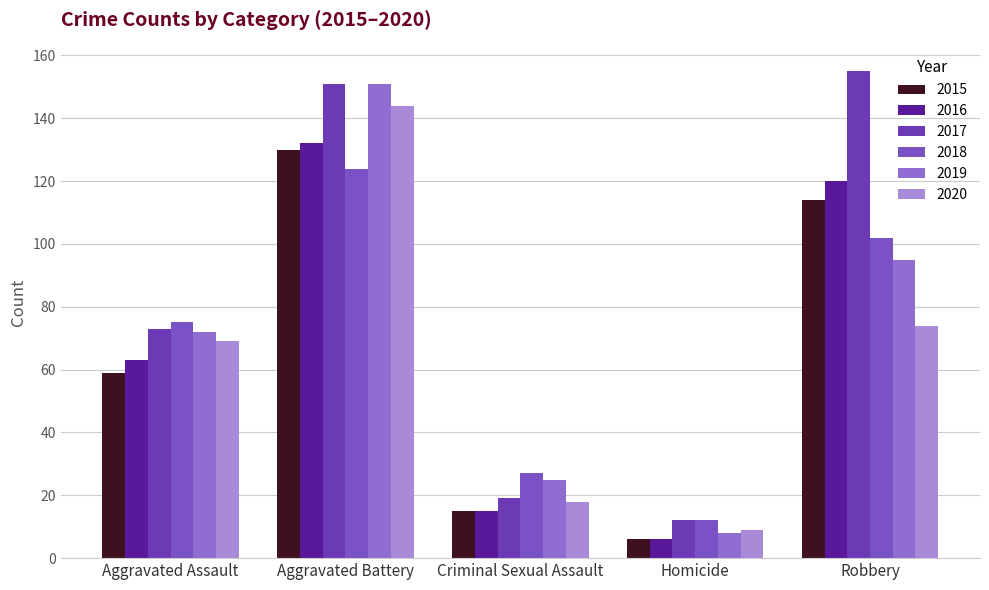

What is the average value of the 2019 series?

70